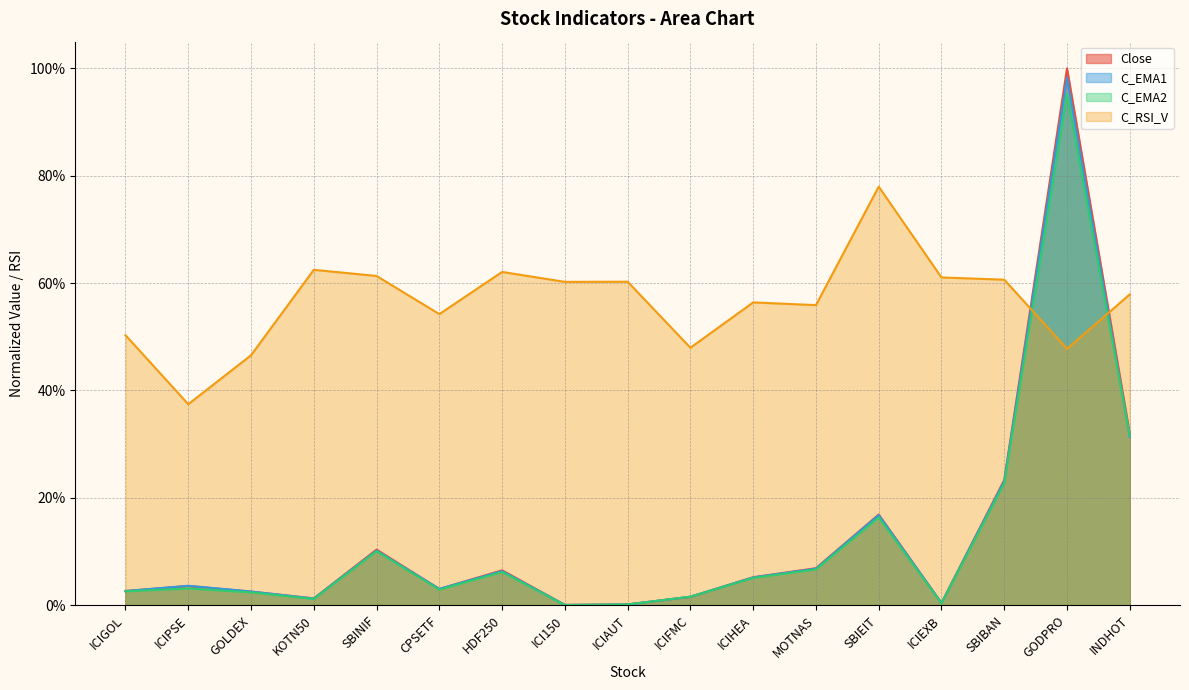

Reading left to right, transcribe all the data shown in this chart.

Close: 2.6	3.6	2.5	1.3	10.3	3.0	6.5	0.0	0.1	1.6	5.2	6.9	16.9	0.4	23.3	100.0	31.9
C_EMA1: 2.6	3.6	2.5	1.2	10.2	3.0	6.3	0.0	0.1	1.6	5.2	6.8	16.8	0.4	23.1	98.3	31.4
C_EMA2: 2.6	3.1	2.4	1.1	10.1	2.9	6.2	0.0	0.1	1.6	5.1	6.7	16.3	0.3	22.7	95.2	31.5
C_RSI_V: 50.3	37.4	46.6	62.5	61.3	54.2	62.1	60.2	60.3	48.0	56.4	55.9	78.0	61.1	60.6	47.8	57.9